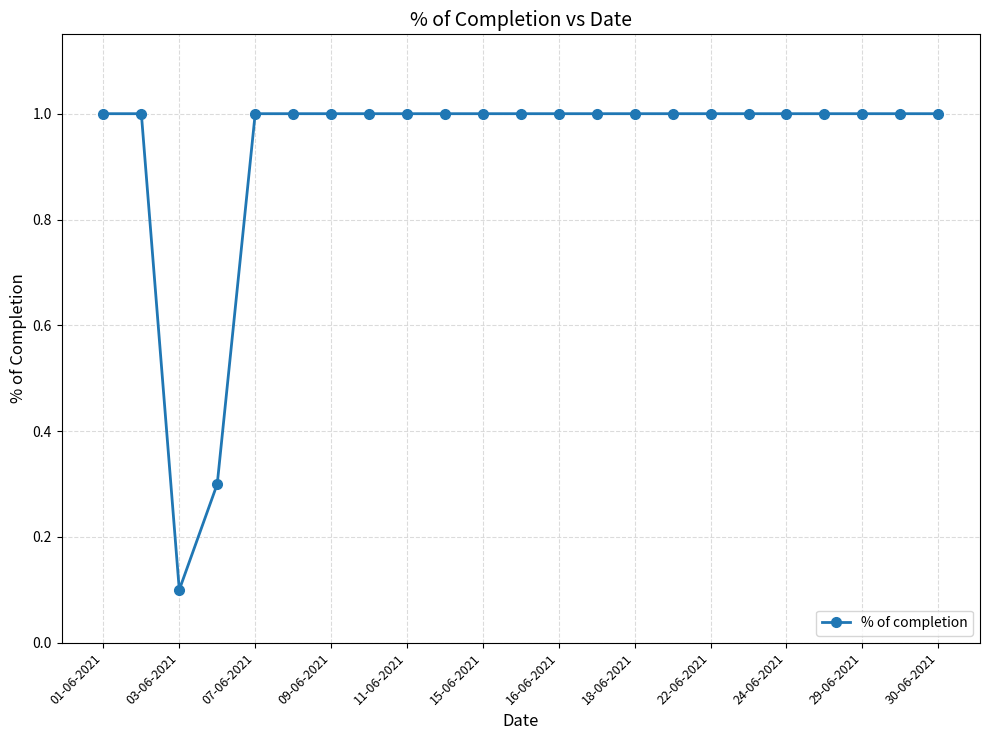

What is the value of the 16th point from the left?

1.0